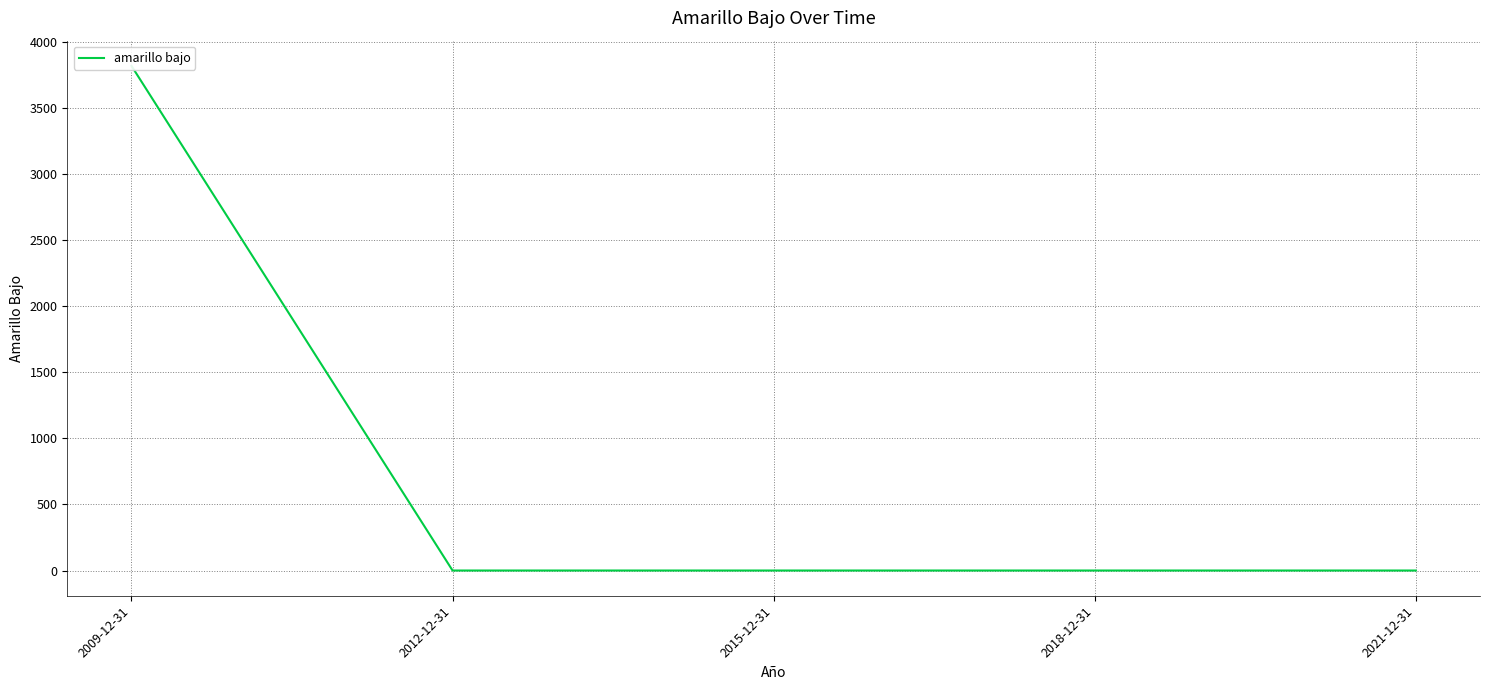

What is the label of the 3rd point from the left?

2015-12-31